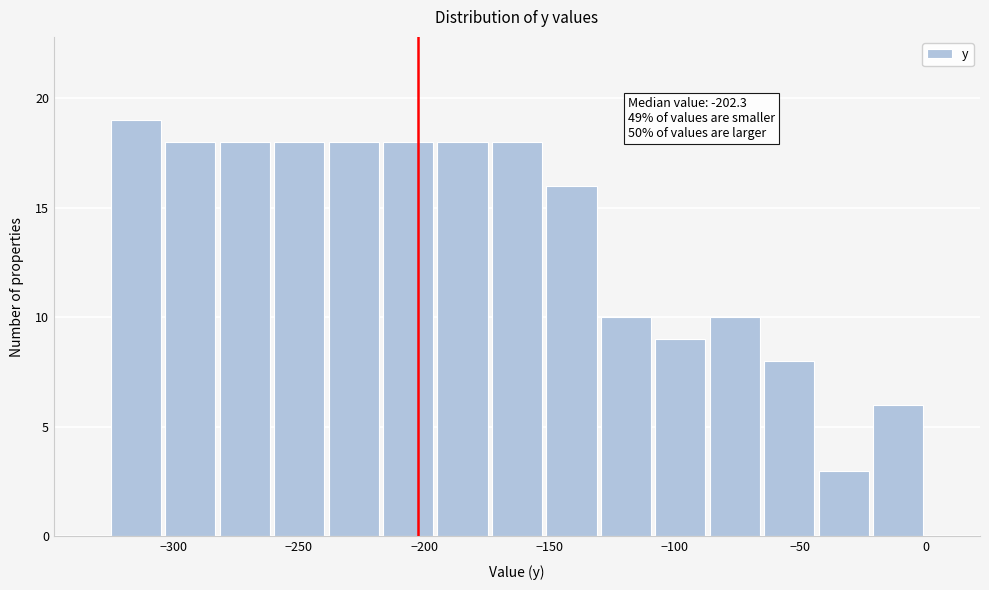

Over which range of the x-axis is the bar tallest?

-325 to -305